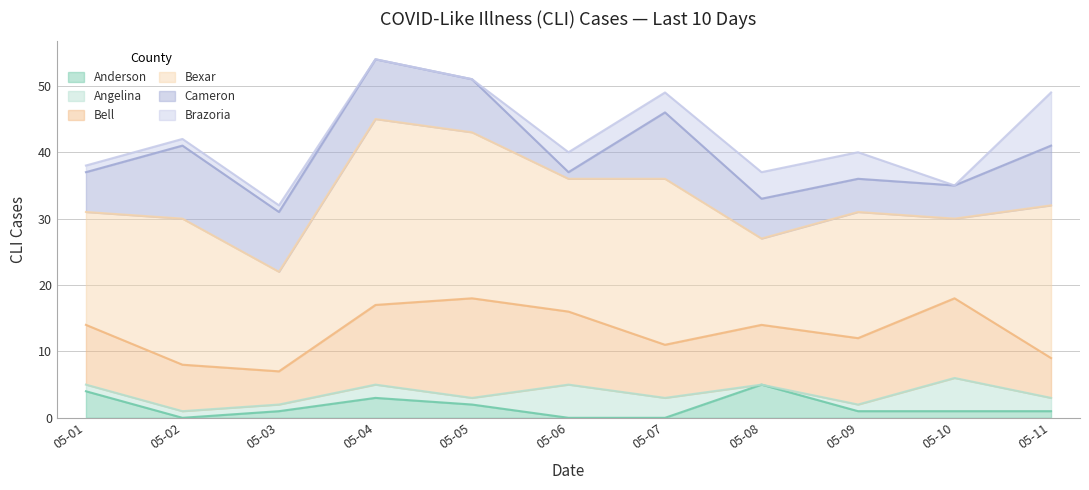

Count the Cameron values in the range 5 to 9.

8